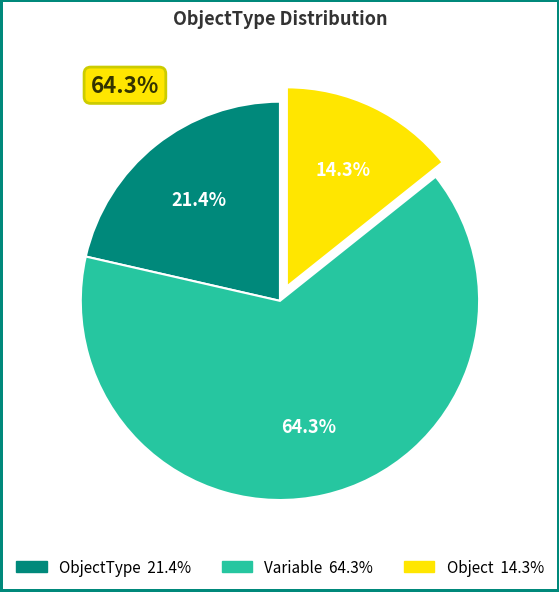

The ObjectType slice represents 7% of the pie. True or false?

False